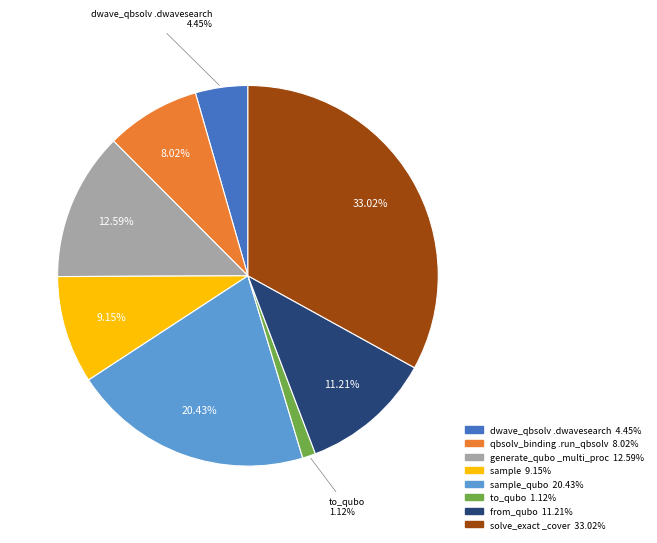

Is there a majority slice in this chart?

No